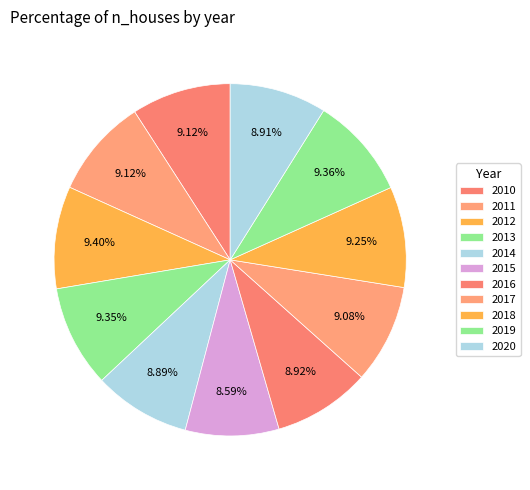

What portion of the pie excludes 2014?

91.1%